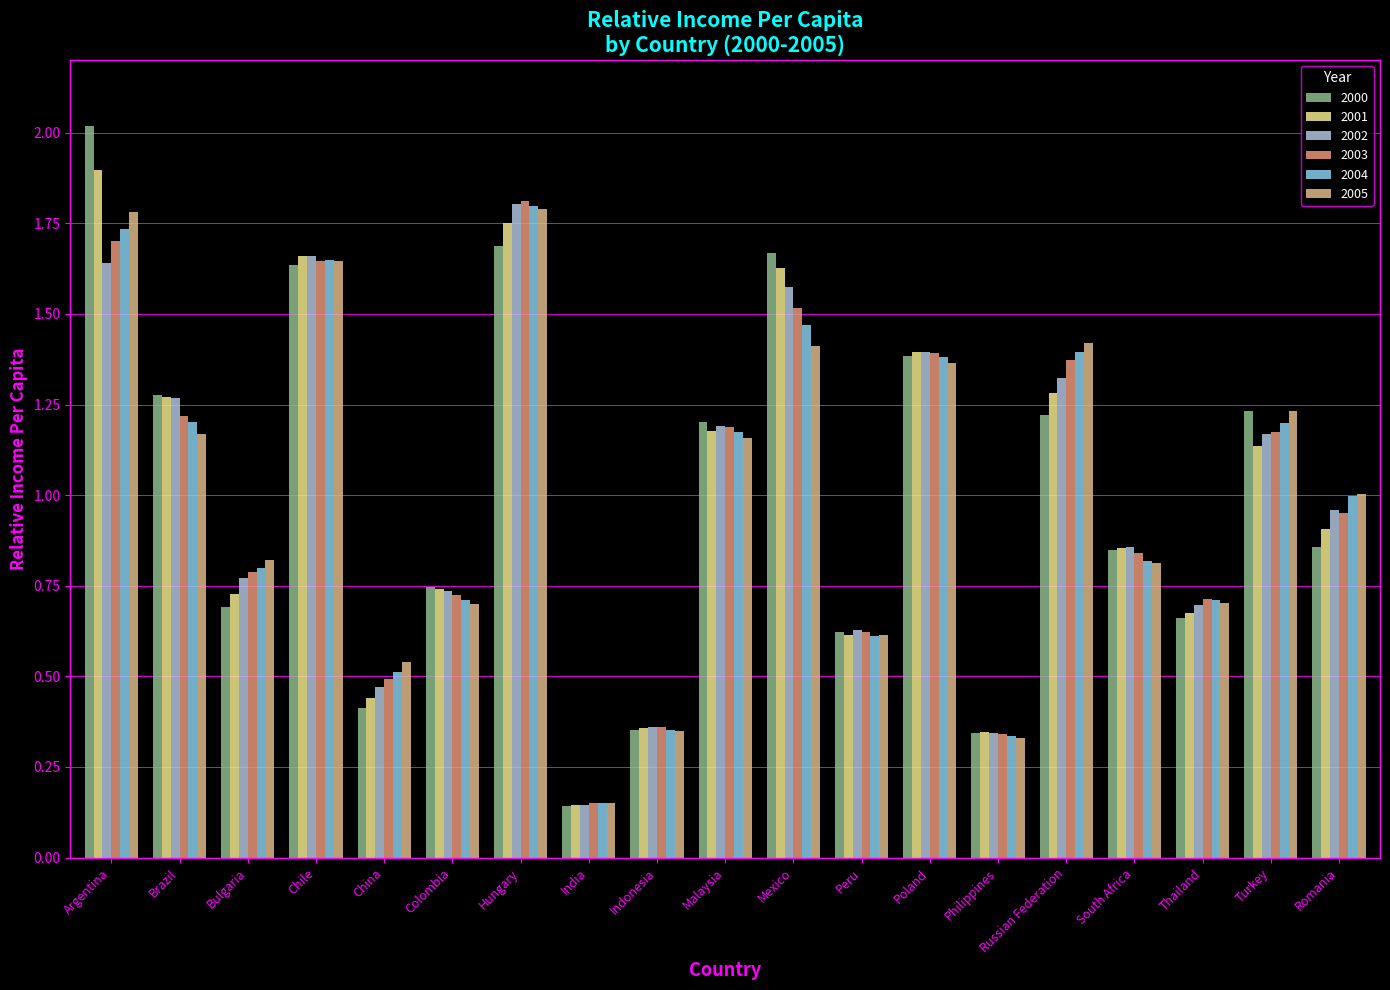

Is it true that 2001 equals 0.7 at Thailand?

True